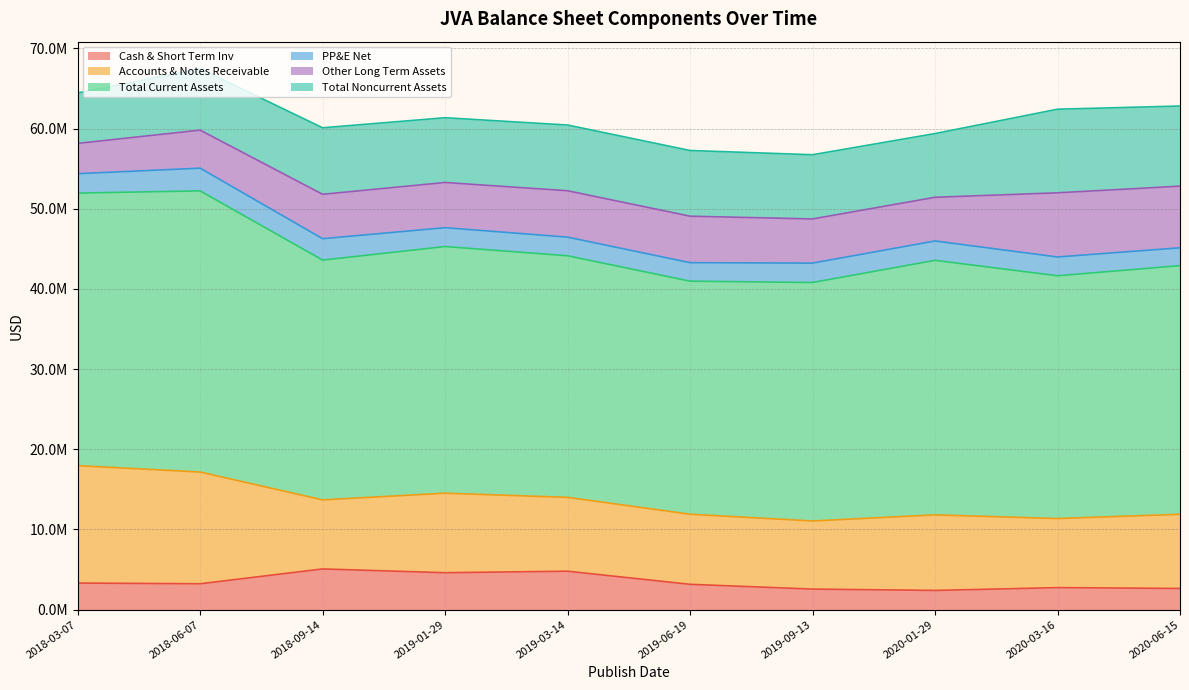

At how many categories does at least one series exceed 13808296?

10